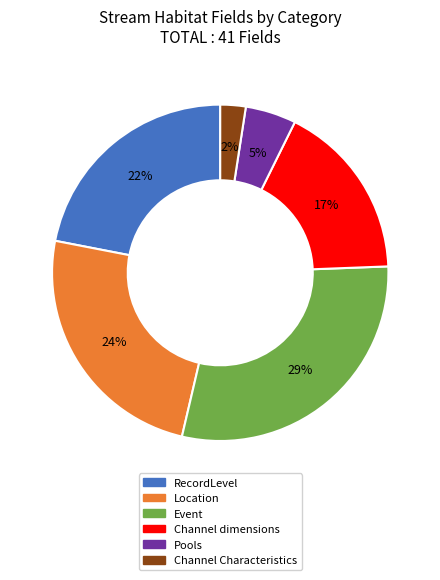

Does Event represent more than half of the total?

No